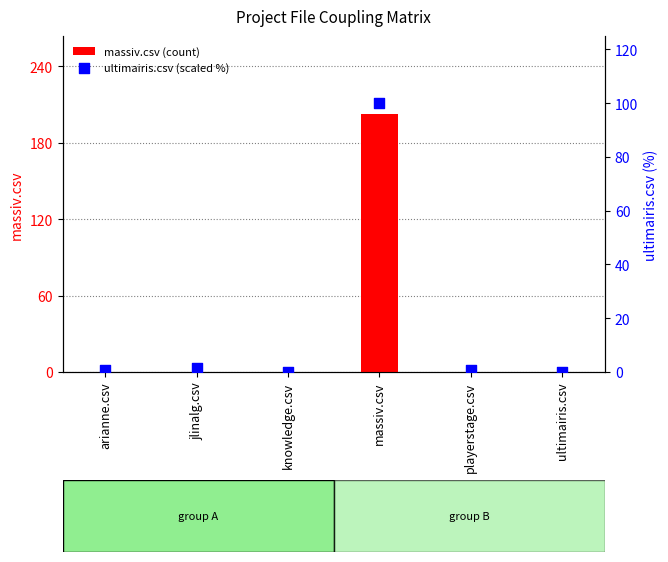

At which category is the sum across all series the highest?

massiv.csv